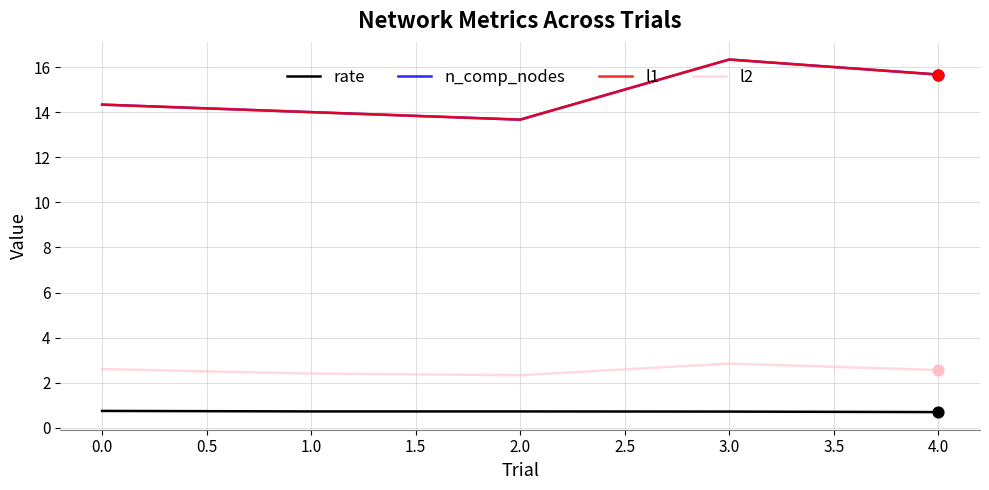

Does the chart have visible grid lines?

Yes